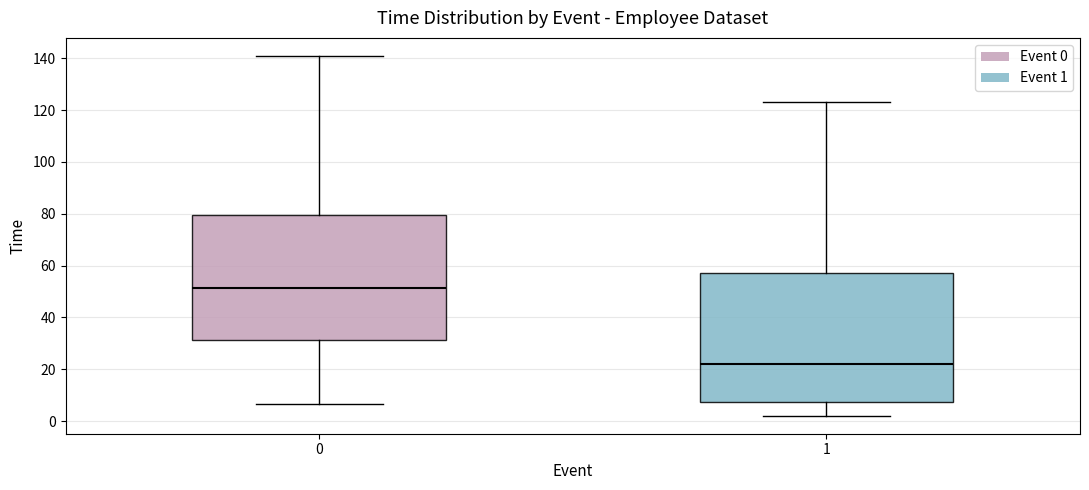

Which box has the lowest median line?

1